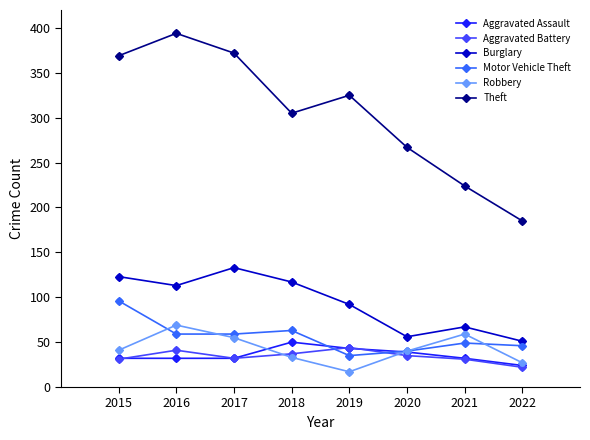

What are all the series names shown in the legend?

Aggravated Assault, Aggravated Battery, Burglary, Motor Vehicle Theft, Robbery, Theft